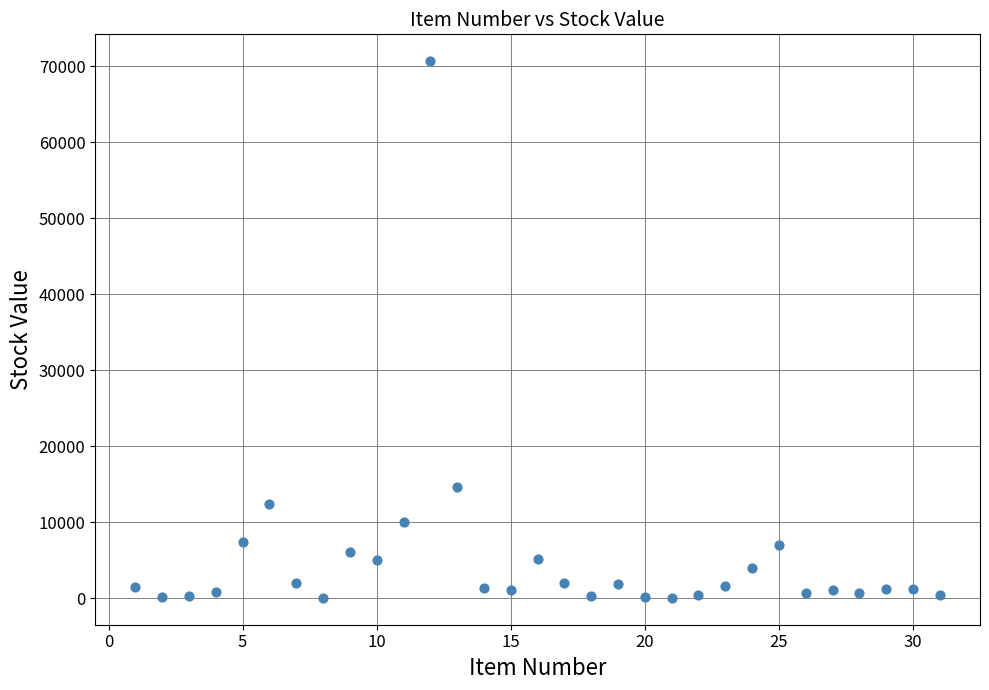

What is the range of Y values (max minus min)?

70598.6